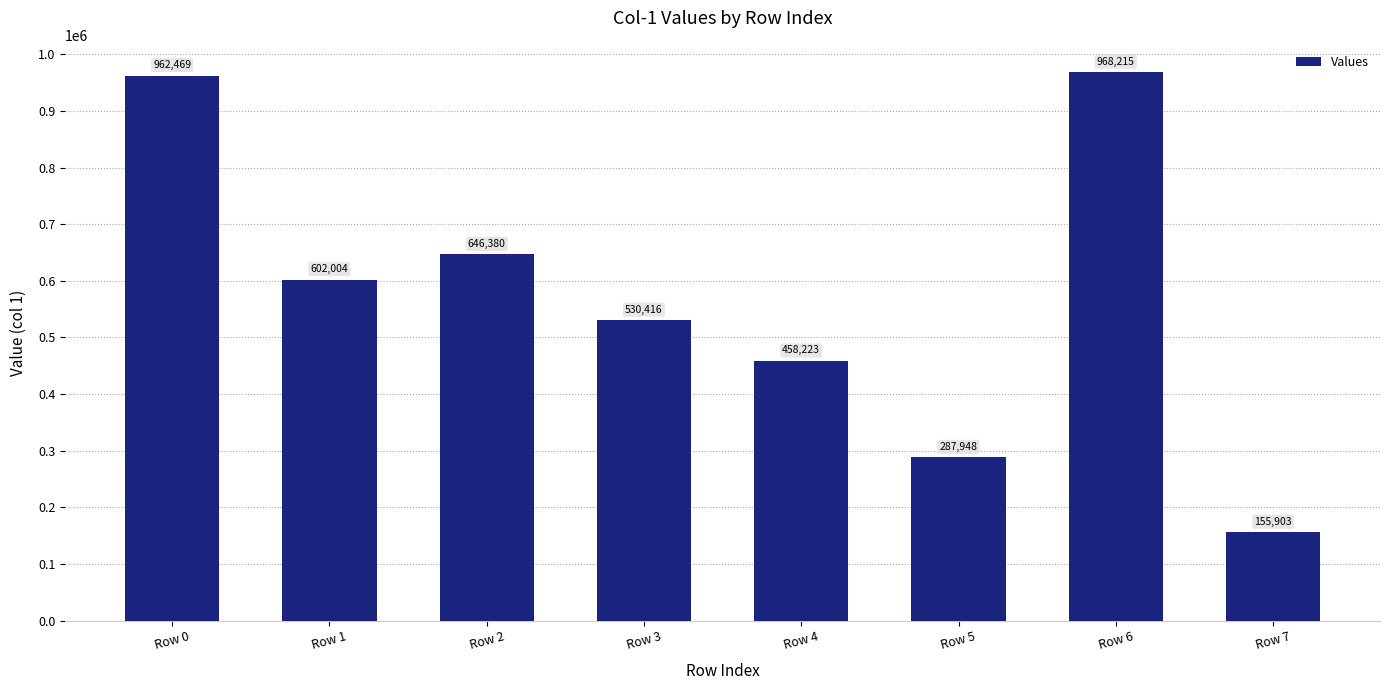

The value at Row 3 is 943001. True or false?

False